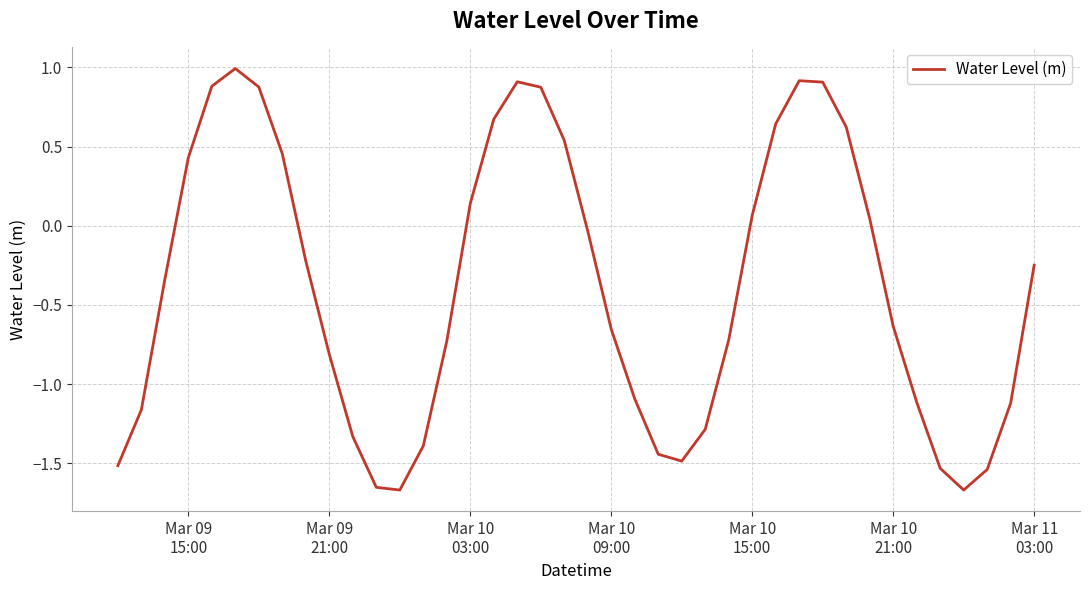

What is the greatest value displayed?

1.0